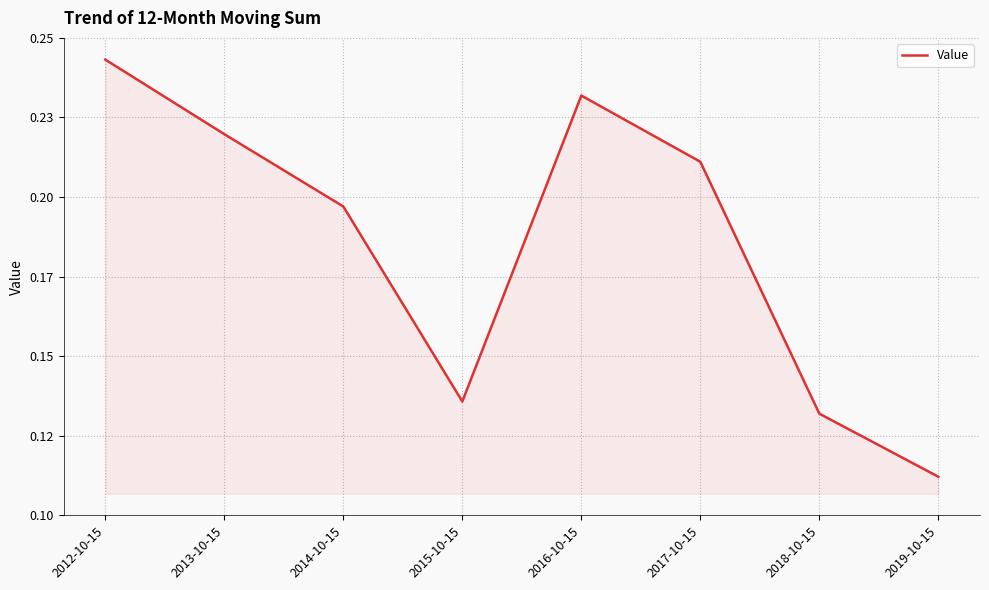

At which label is the value closest to 0?

2019-10-15